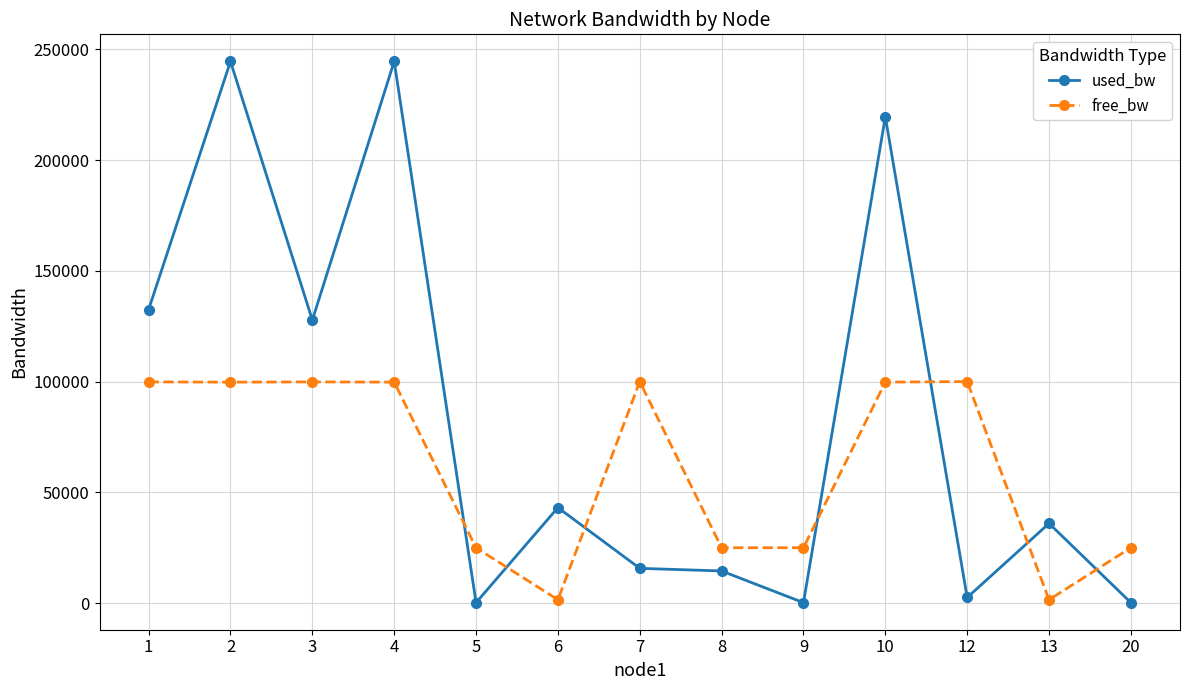

What is the difference between the maximum and second lowest values in the used_bw series?

244372.2